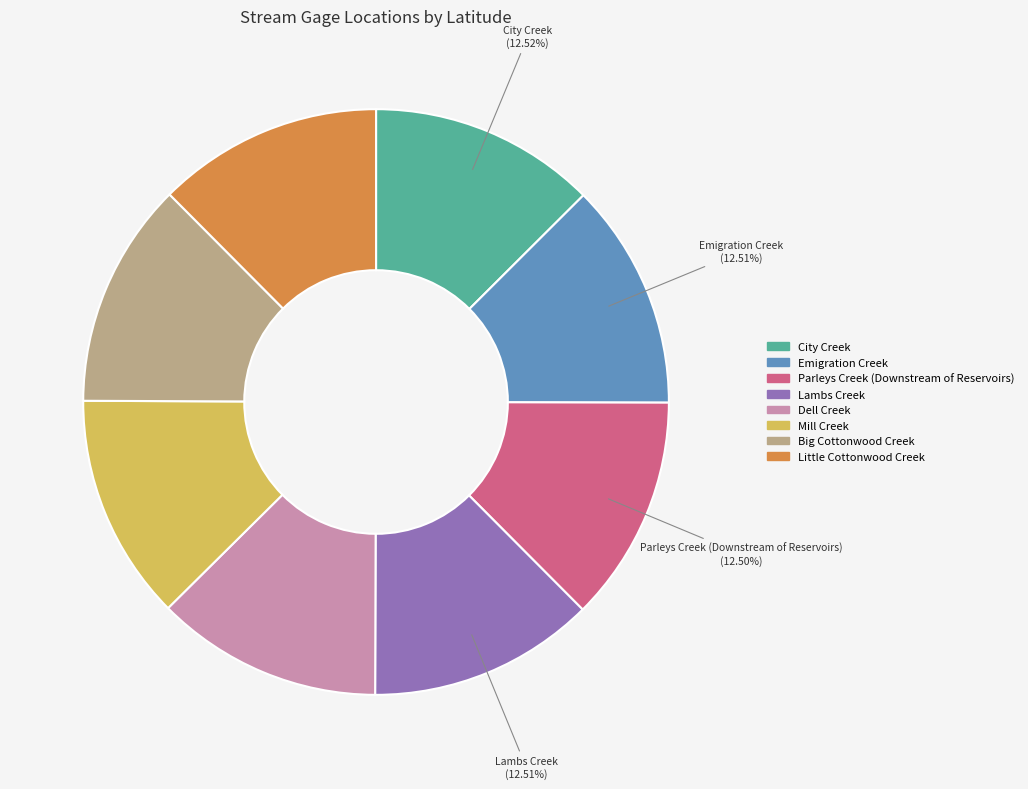

What is the ratio of the value at Mill Creek to the value at Emigration Creek?

1.0